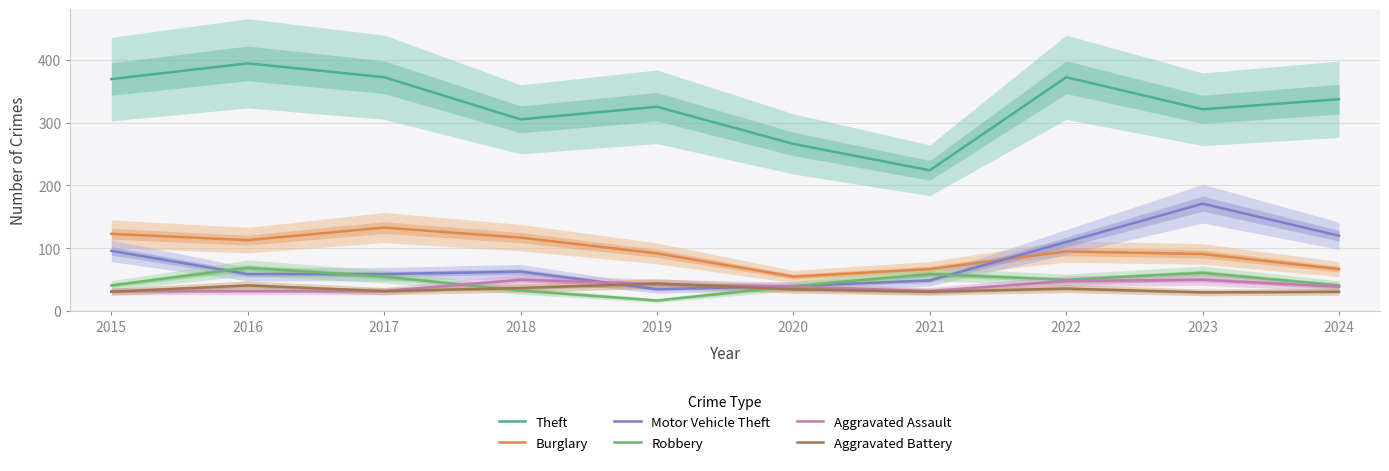

Which series changed the most between 2017 and 2019?

Theft